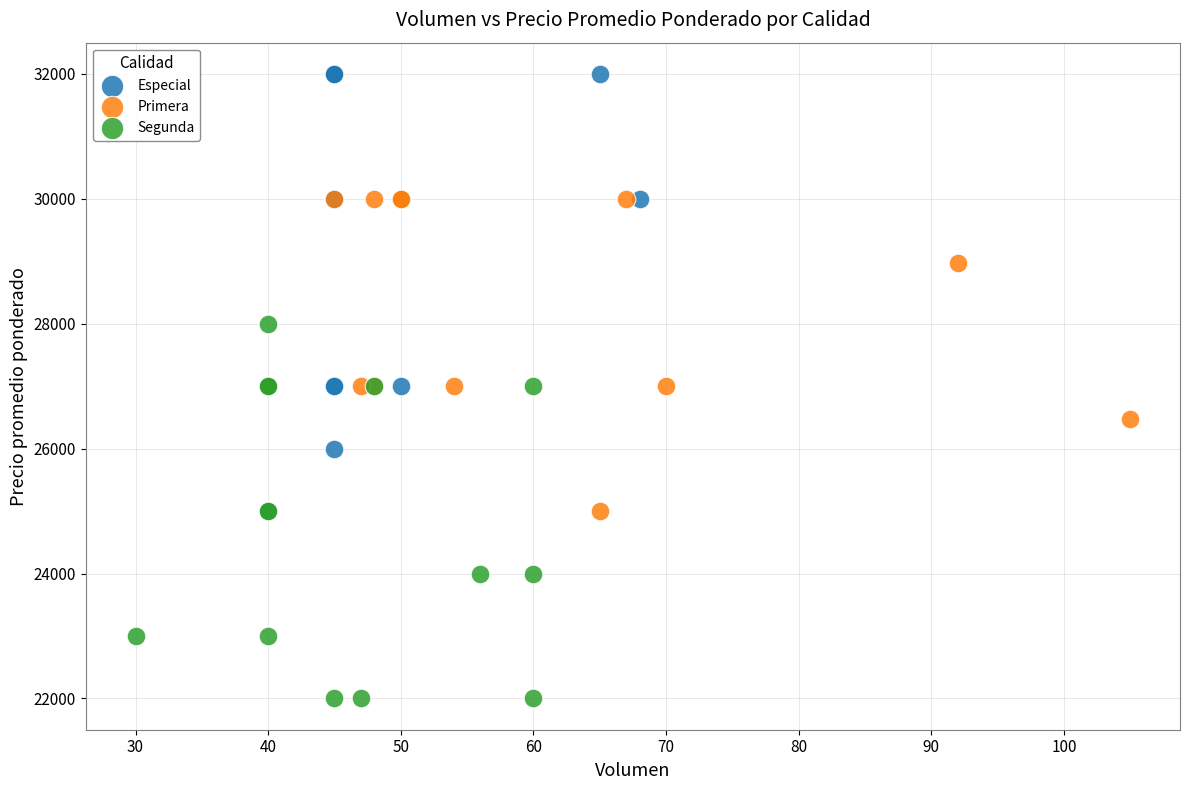

Which series contains the highest Y value?

Especial